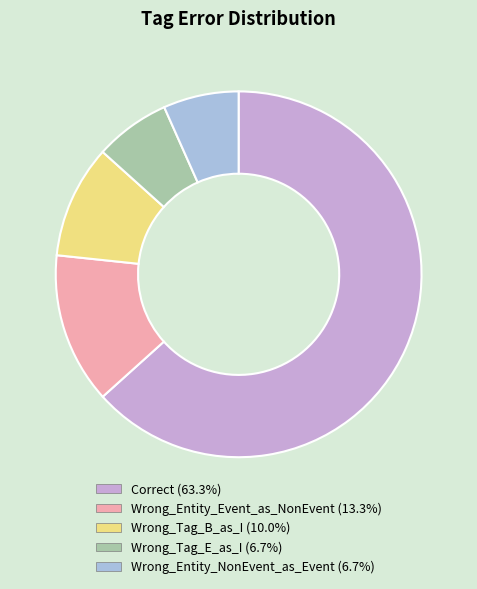

What is the largest slice in the pie chart?

Correct